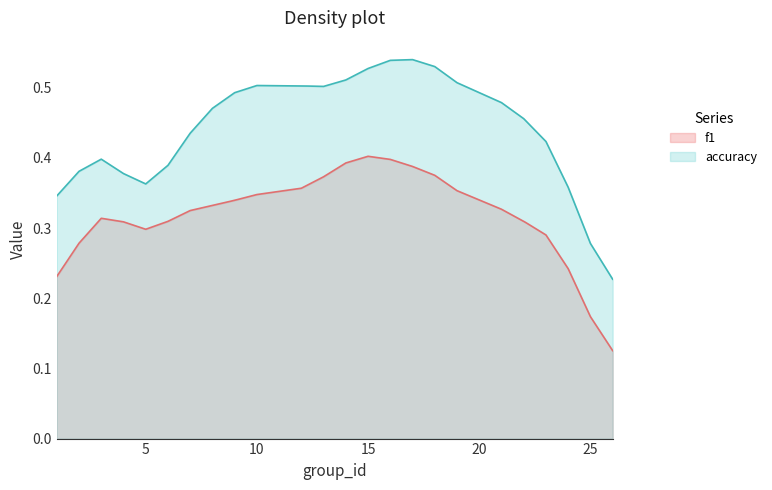

True or false: accuracy and f1 cross at least once.

False